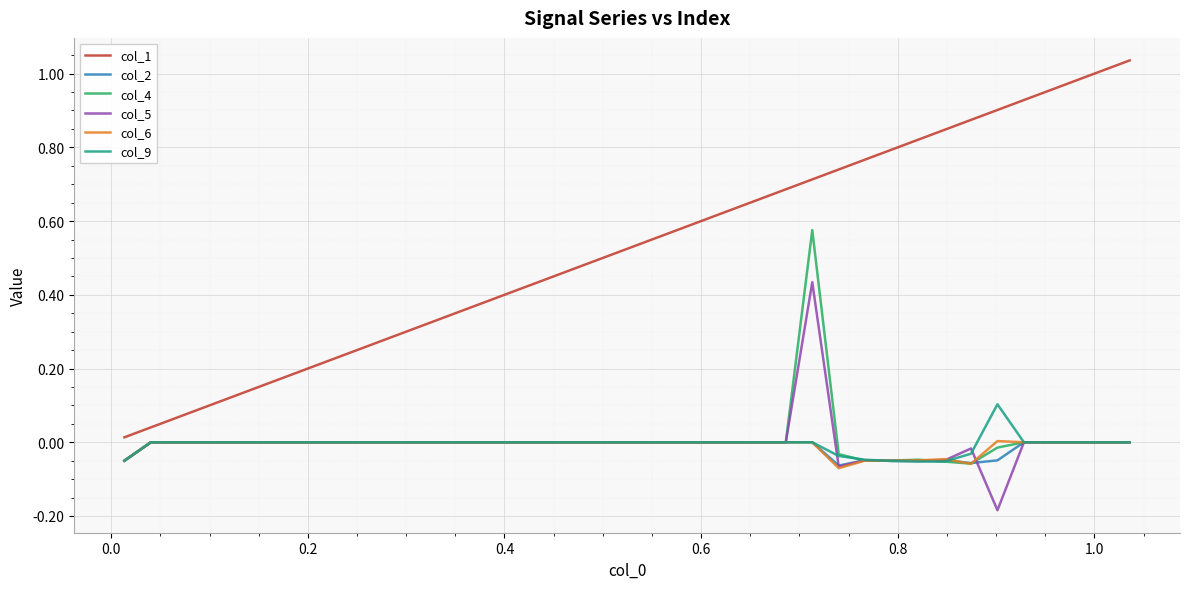

Which series has the largest total across all categories?

col_1